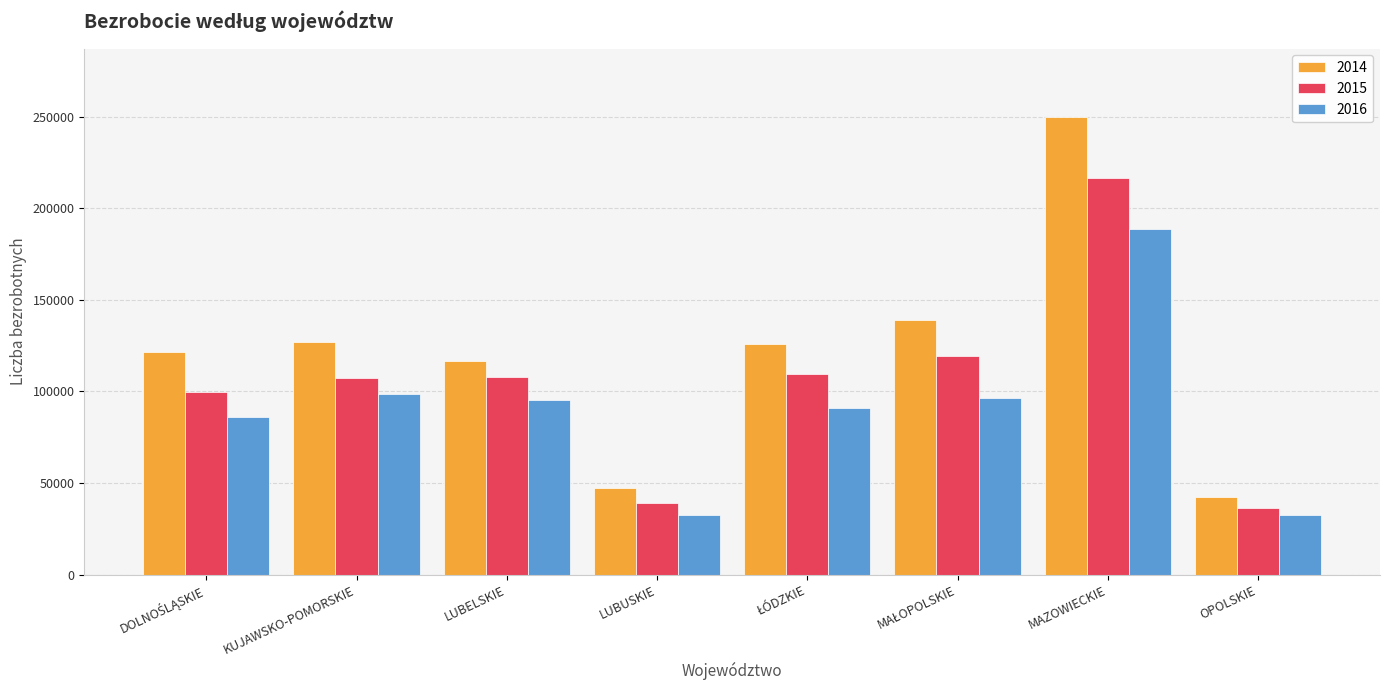

What is the minimum value for 2016?

32367